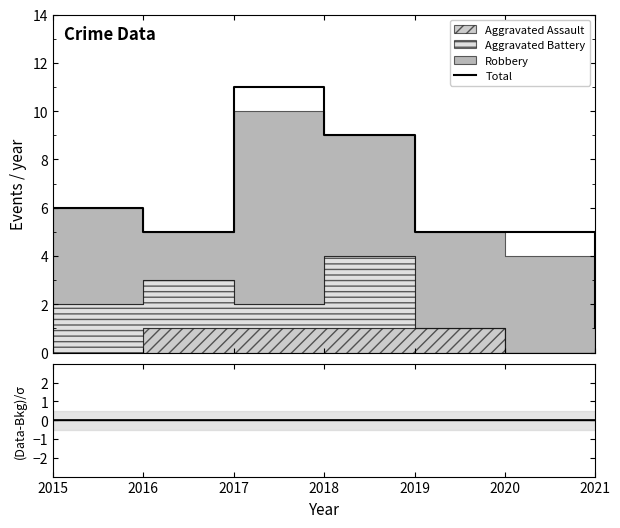

Which category has the lowest value across all series?

2015